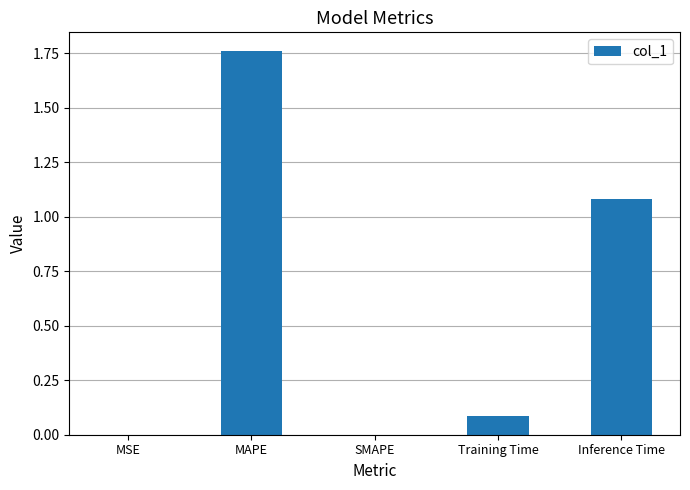

The chart shows a value of 0.7 at MAPE. True or false?

False